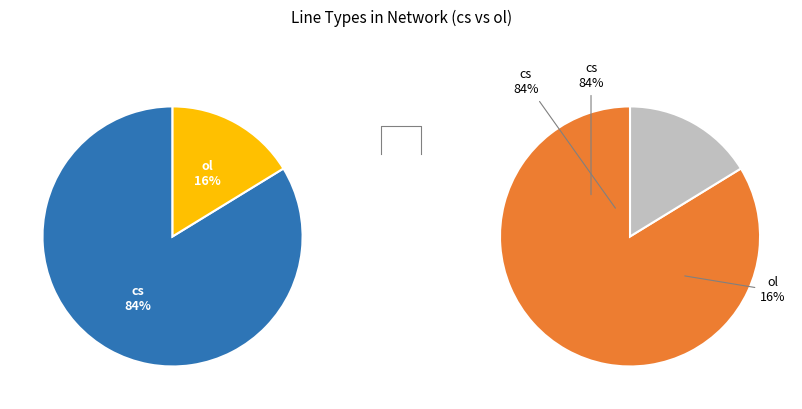

The ol slice represents 16% of the pie. True or false?

True